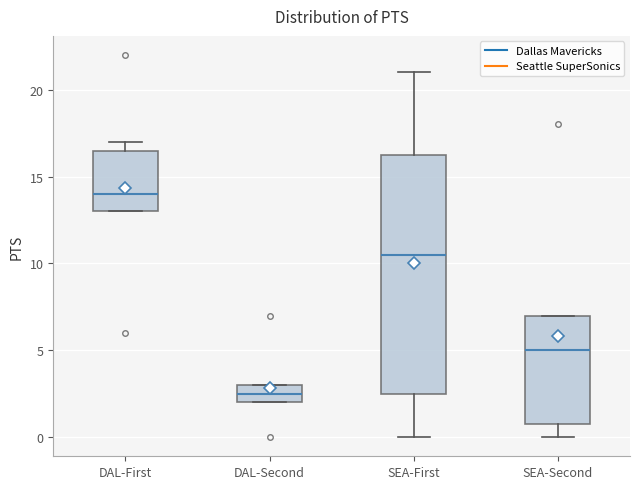

Which box is the tallest, from its lower edge to its upper edge?

SEA-First